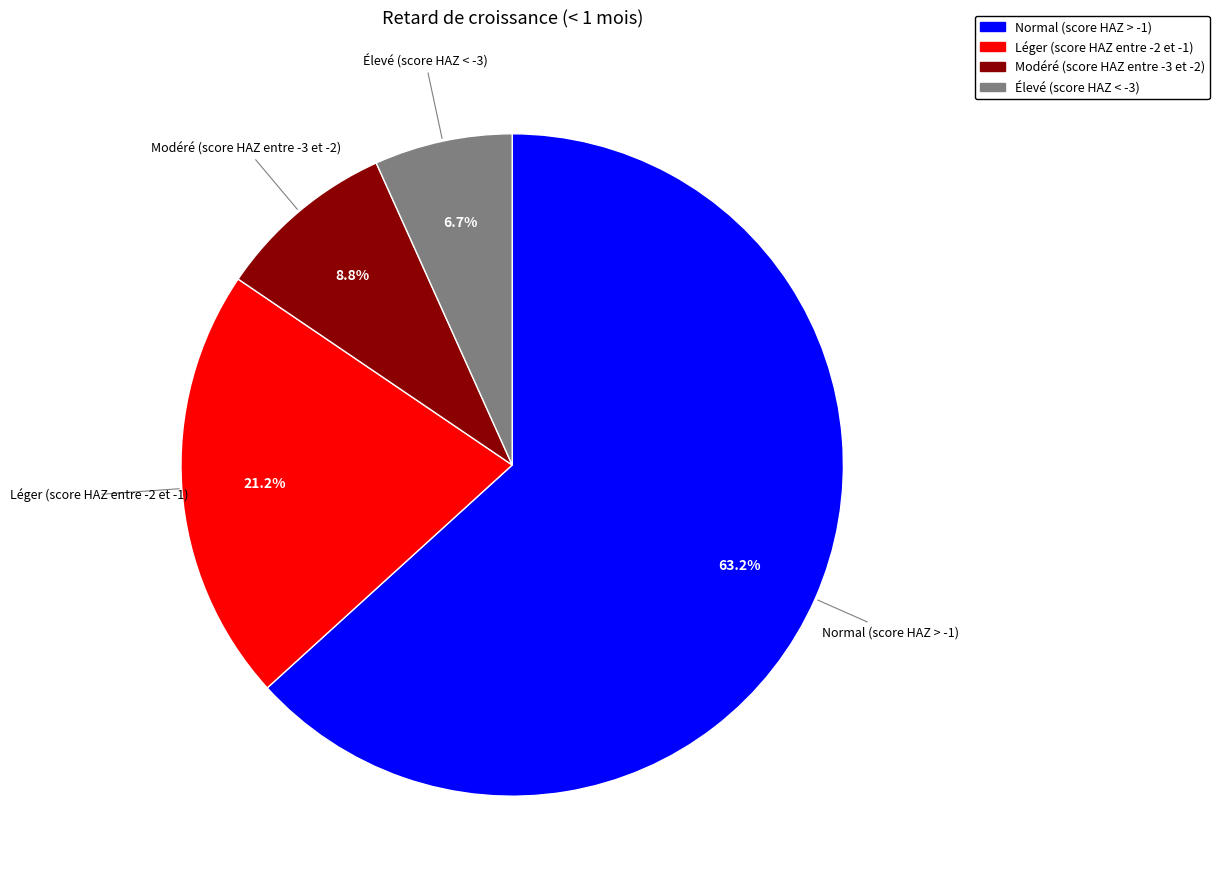

Rank the categories by value from highest to lowest.

Normal (score HAZ > -1), Léger (score HAZ entre -2 et -1), Modéré (score HAZ entre -3 et -2), Élevé (score HAZ < -3)